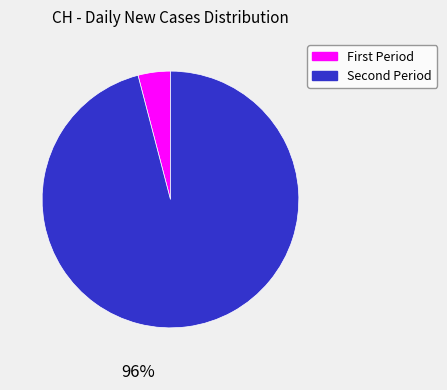

Does any single category account for the majority?

Yes